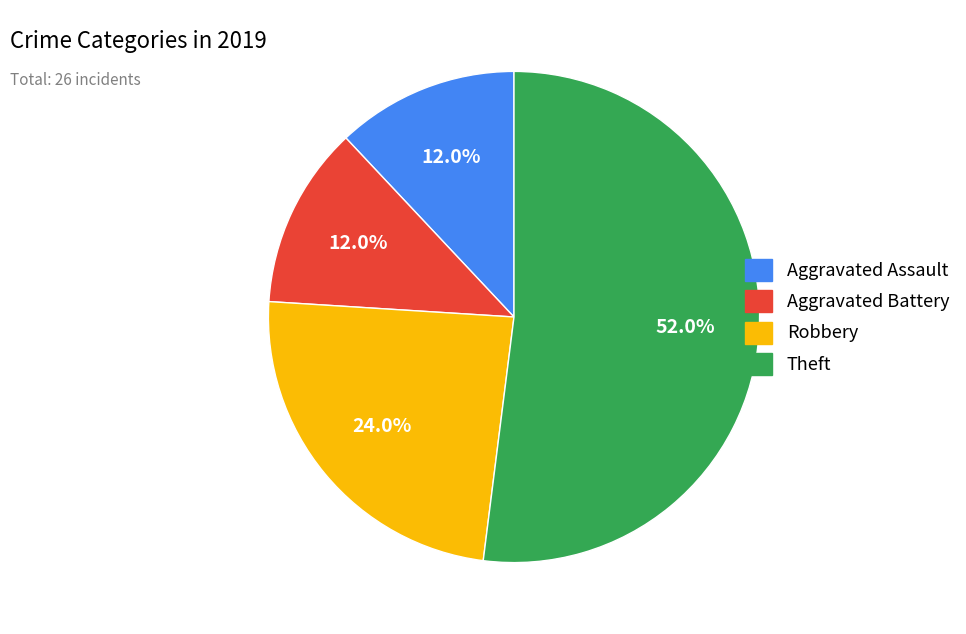

How much of the chart is everything except Theft?

48.0%